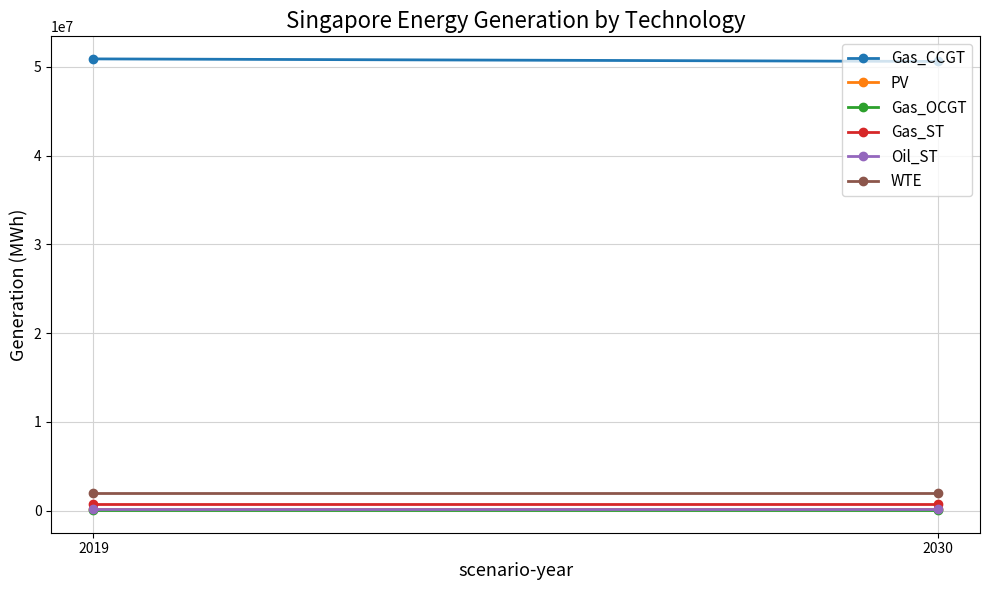

Is it true that Gas_OCGT equals 69379.2 at 2030?

True